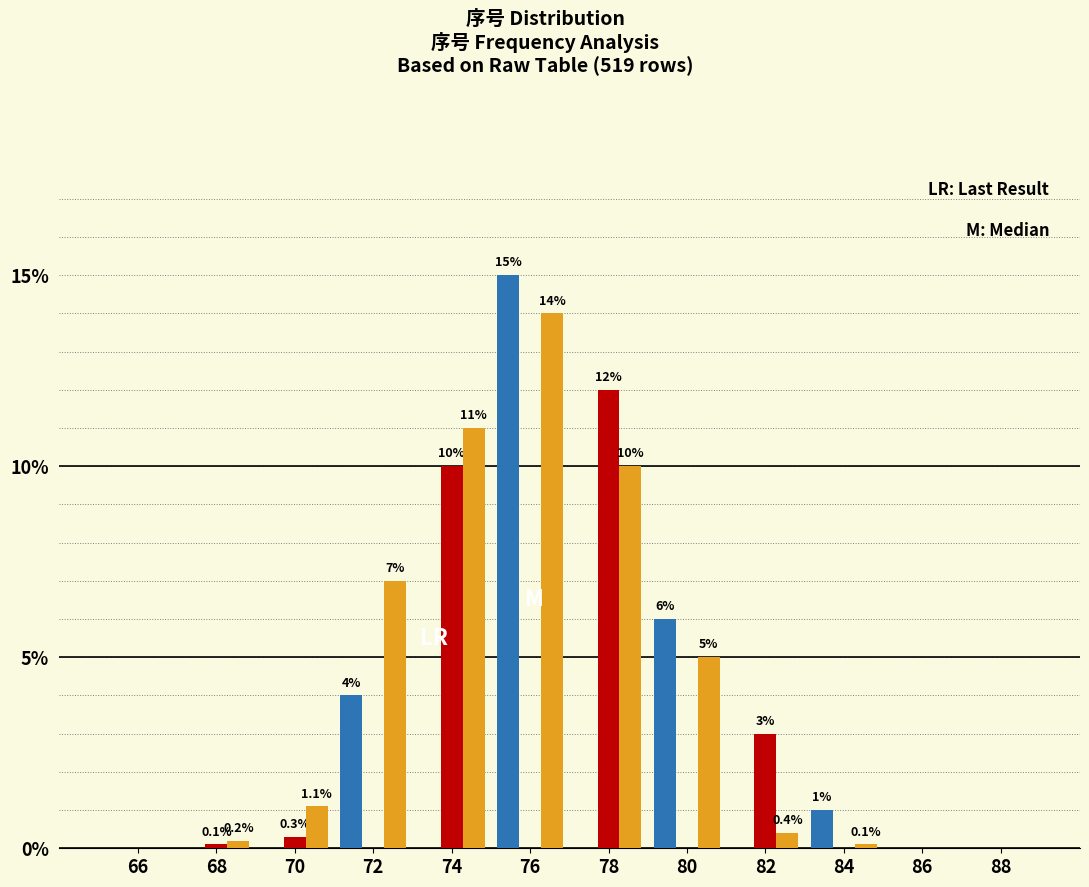

Which category has the highest value across all series?

76